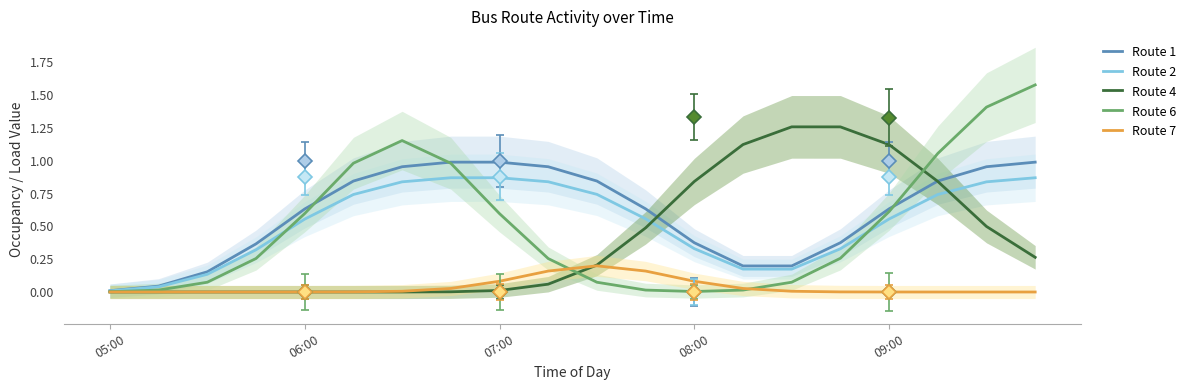

What is the sum of the Route 2 values at 5 and 18?

1.6